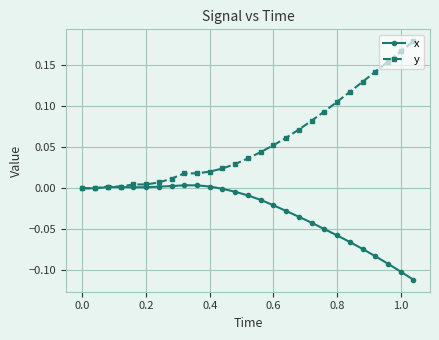

Rank the series by their average value, from lowest to highest.

x, y